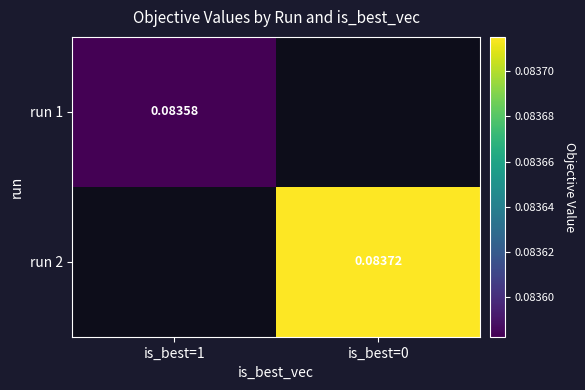

Is the value of run 1 at is_best=1 greater than the value of run 2 at is_best=0?

No